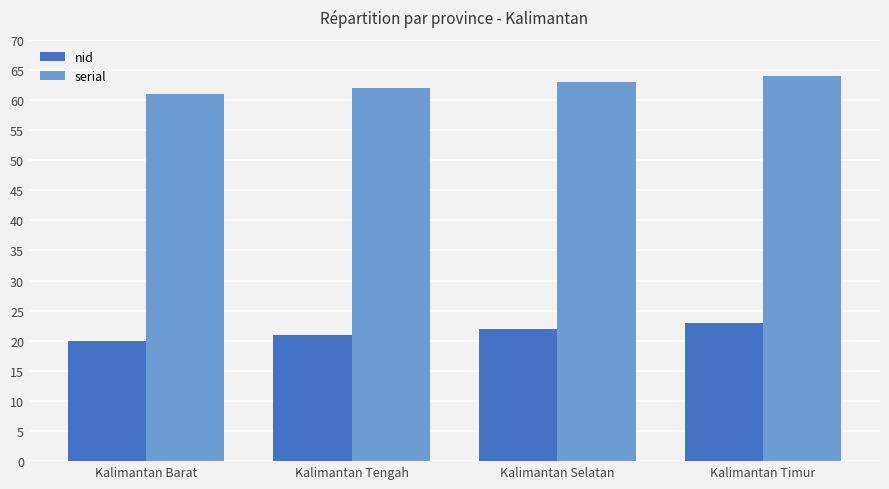

What are all the series names shown in the legend?

nid, serial